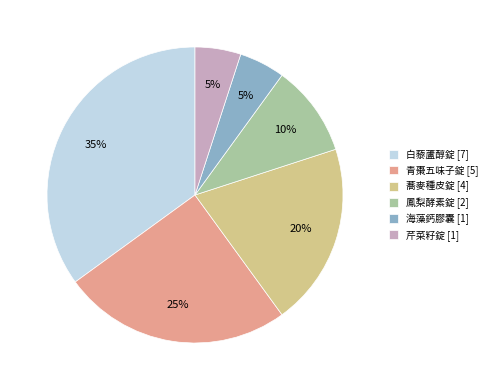

What is the ratio of the value at 青棗五味子錠 [5] to the value at 白藜蘆醇錠 [7]?

0.7